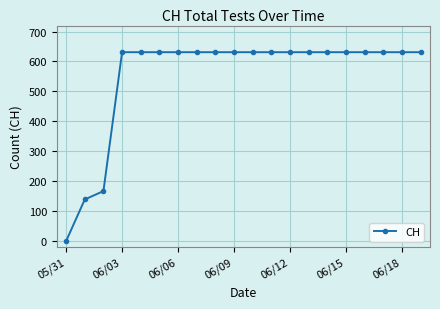

What is the sum of all values?

11033